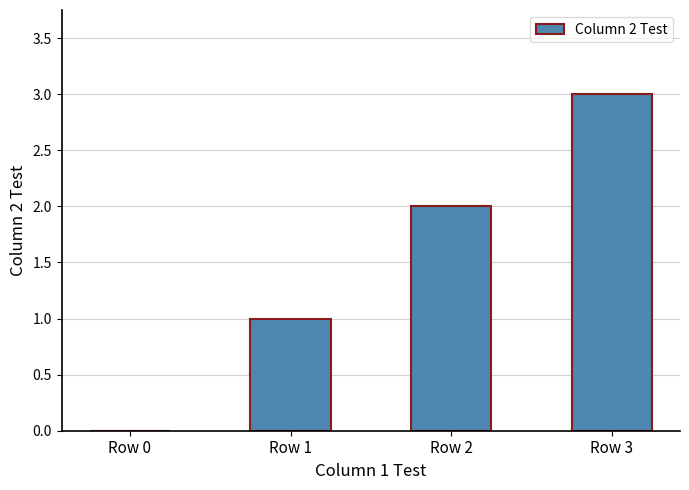

The value at Row 3 is 5. True or false?

False